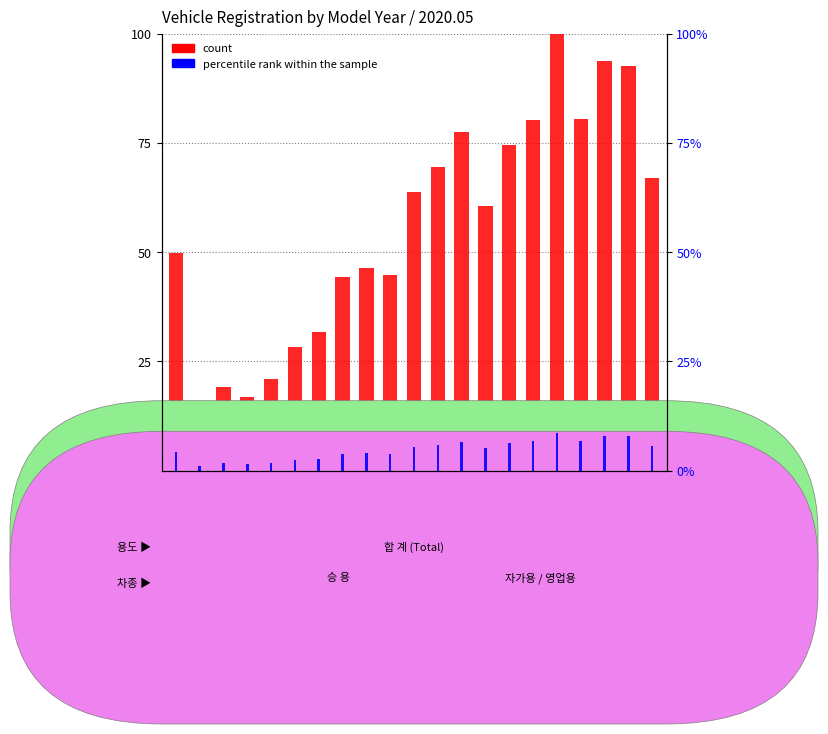

Which series changed the most between 2009 and 2013?

count